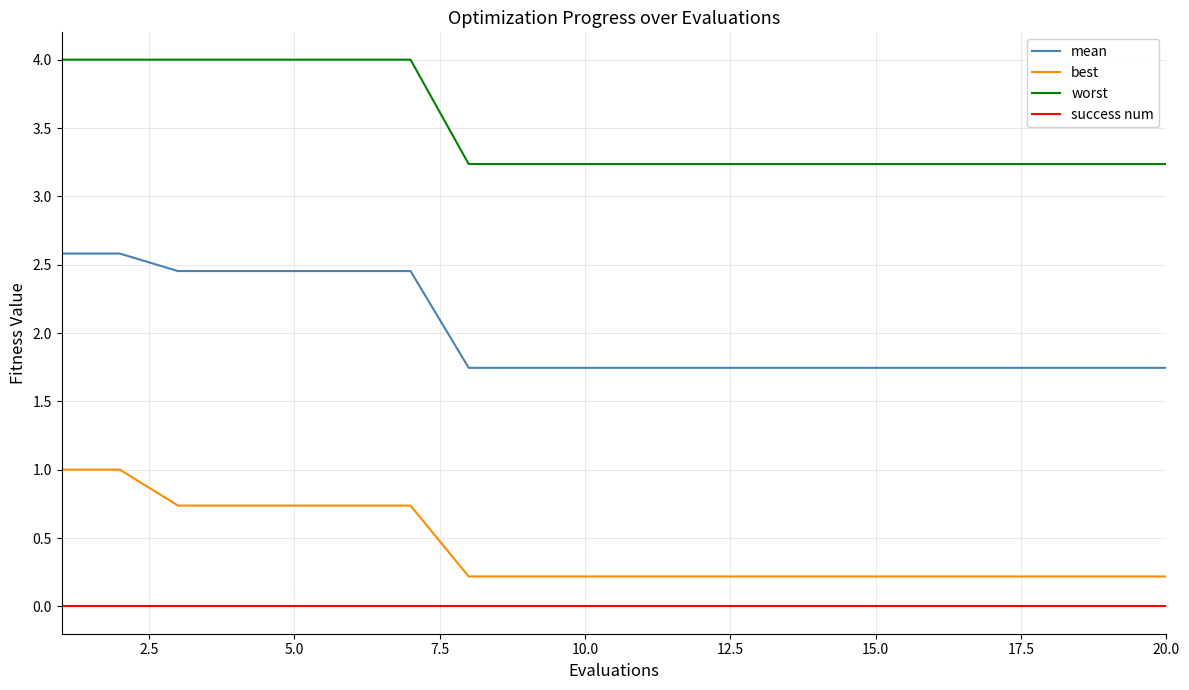

Which series has the largest range (max minus min)?

mean